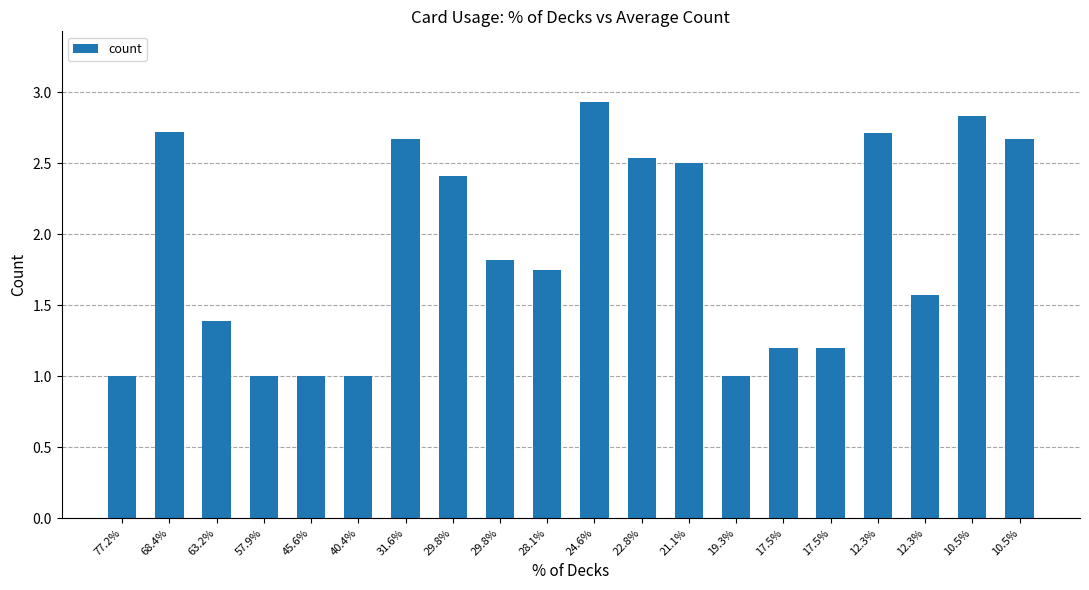

Does the chart contain any negative values?

No